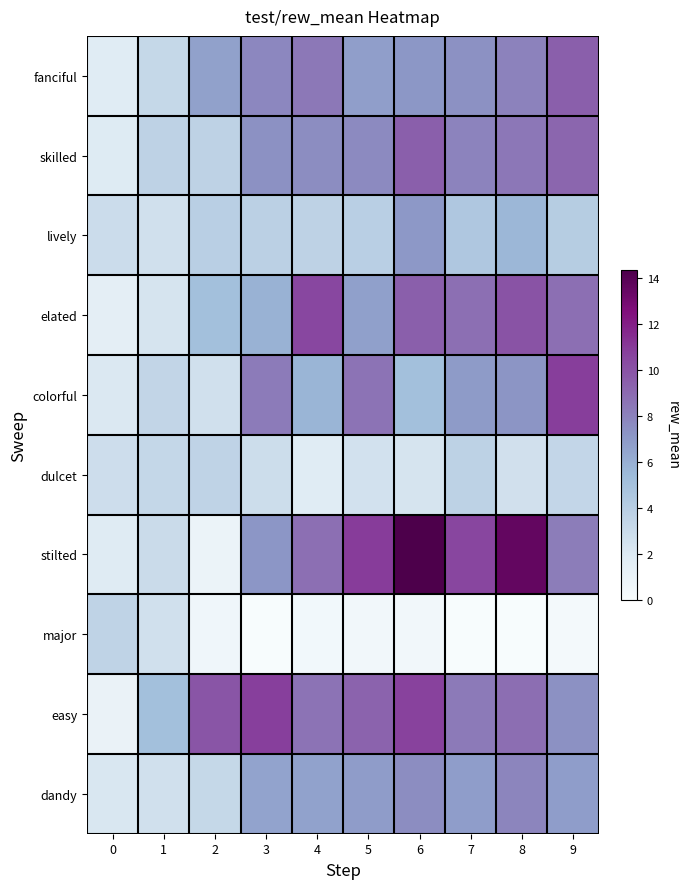

Reading left to right, what are all the values shown in this chart?

fanciful: 0=1.8	1=3.2	2=6.7	3=7.8	4=8.4	5=6.8	6=7.1	7=7.3	8=8.0	9=9.4
skilled: 0=1.9	1=3.6	2=3.6	3=7.3	4=7.5	5=7.7	6=9.4	7=8.0	8=8.4	9=9.2
lively: 0=3.0	1=2.6	2=3.9	3=3.8	4=3.6	5=3.9	6=7.0	7=4.5	8=5.6	9=4.0
elated: 0=1.5	1=2.3	2=5.1	3=5.8	4=10.4	5=6.7	6=9.4	7=8.8	8=9.9	9=8.8
colorful: 0=2.0	1=3.4	2=2.6	3=8.2	4=5.7	5=8.6	6=5.1	7=6.9	8=7.2	9=10.8
dulcet: 0=2.9	1=3.3	2=3.5	3=2.9	4=1.8	5=2.5	6=2.4	7=3.6	8=2.6	9=3.4
stilted: 0=1.8	1=3.0	2=0.9	3=7.2	4=8.8	5=10.9	6=14.3	7=10.5	8=13.6	9=8.2
major: 0=3.5	1=2.6	2=0.6	3=0.0	4=0.4	5=0.5	6=0.5	7=0.0	8=0.0	9=0.3
easy: 0=1.1	1=5.0	2=9.9	3=10.8	4=8.6	5=9.2	6=10.7	7=8.3	8=8.8	9=7.3
dandy: 0=2.1	1=2.6	2=3.2	3=6.5	4=6.6	5=6.8	6=7.5	7=6.8	8=7.8	9=6.8